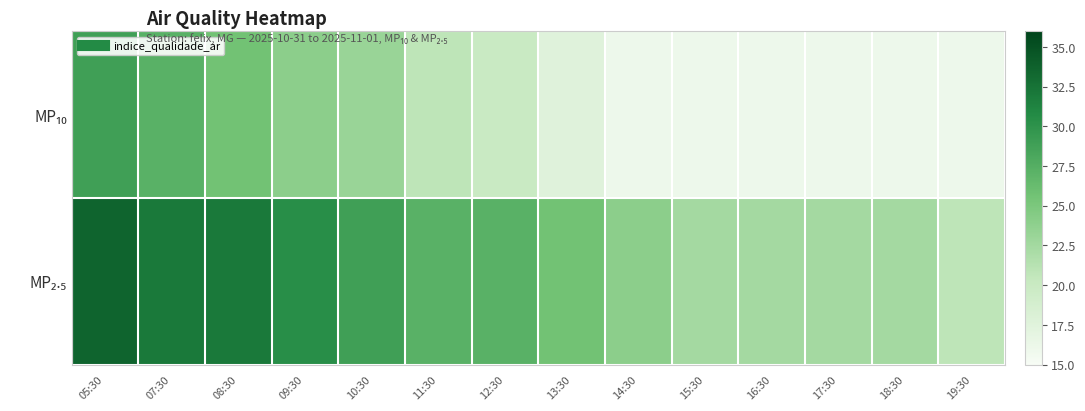

At how many categories does at least one series exceed 22?

13